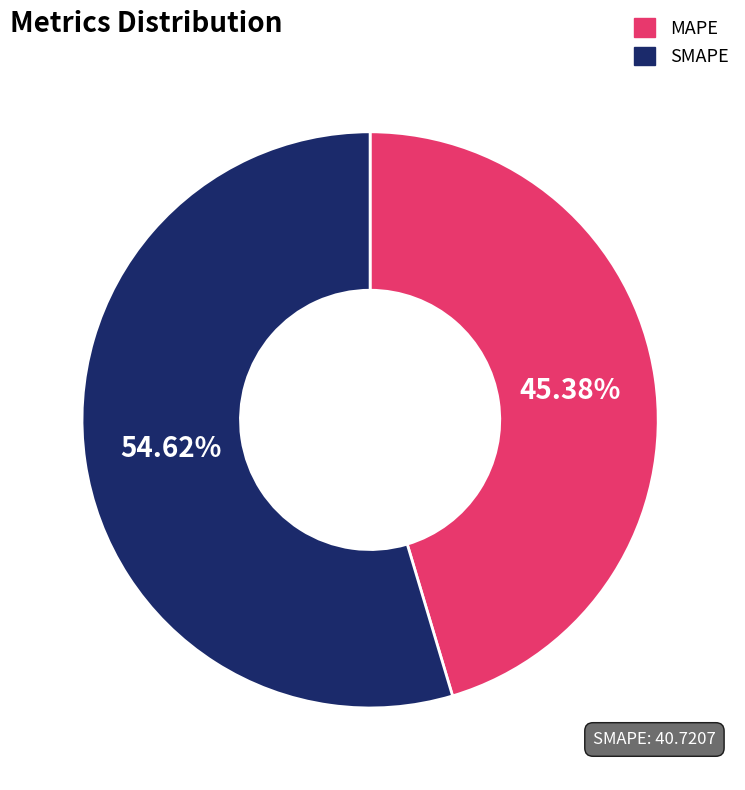

How many segments does this pie chart have?

2